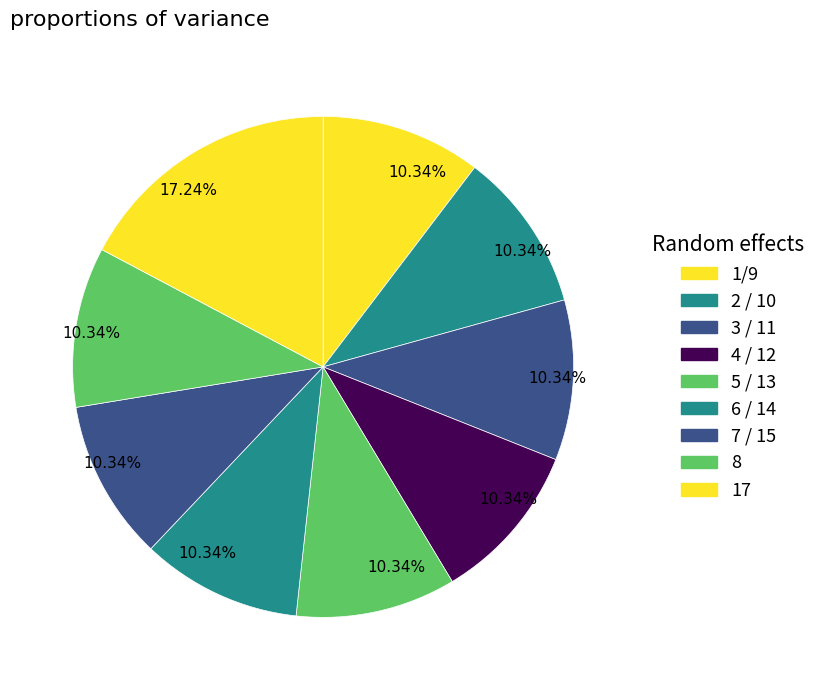

Is there a majority slice in this chart?

No